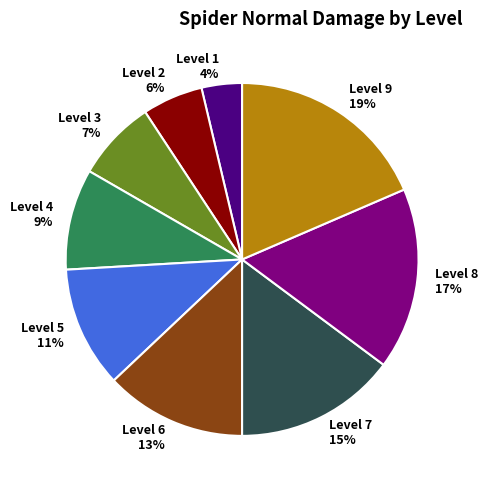

To the nearest percent, what portion does Level 7 represent?

15%